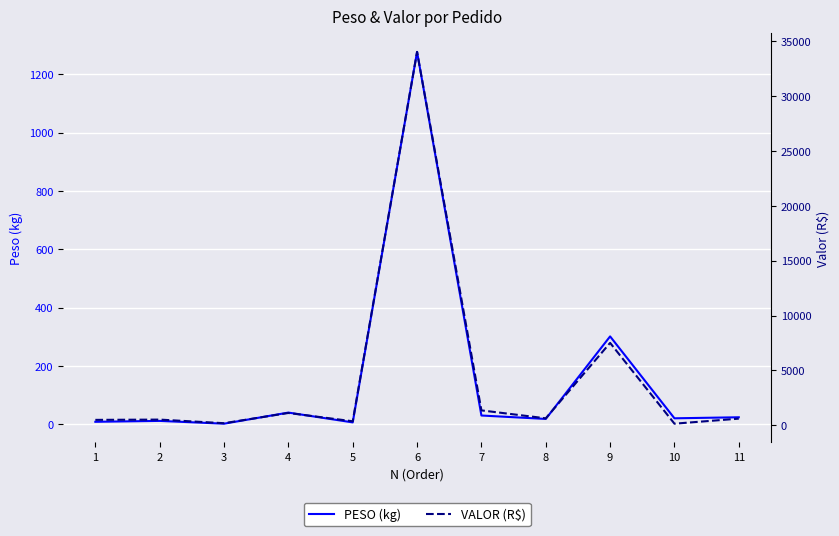

What is the difference between the maximum and second lowest values in the PESO (kg) series?

1270.7